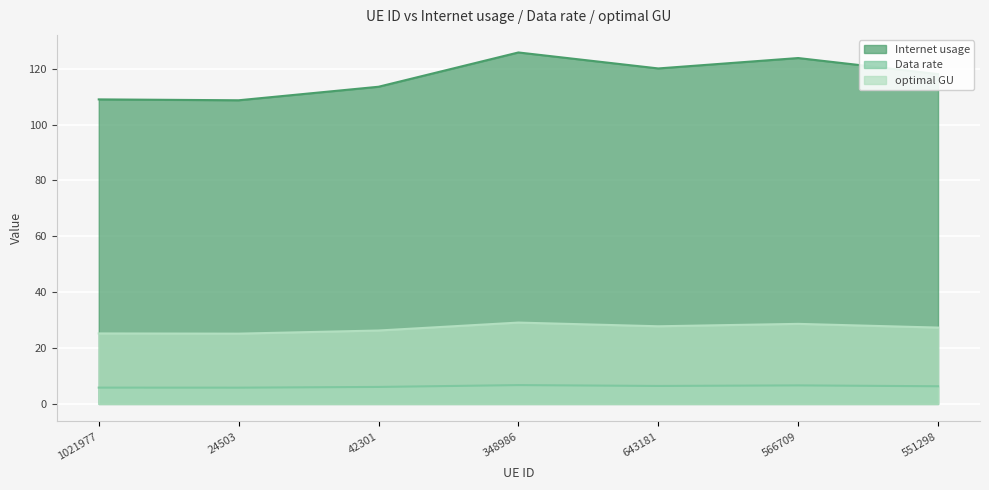

What is the label of the 7th point from the right?

1021977